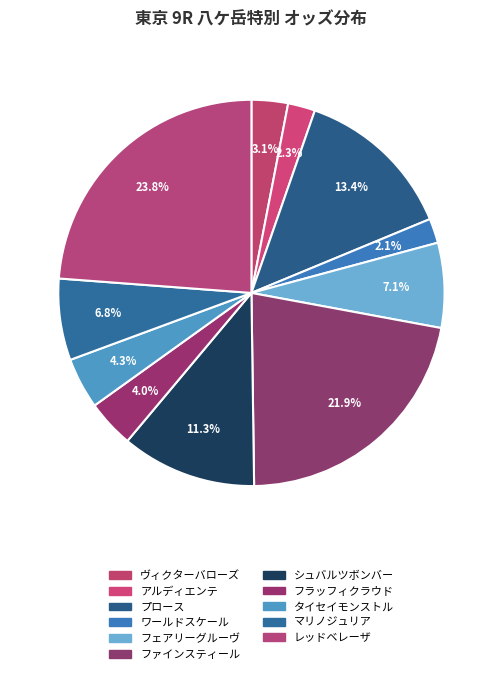

Count the number of slices in the pie.

11